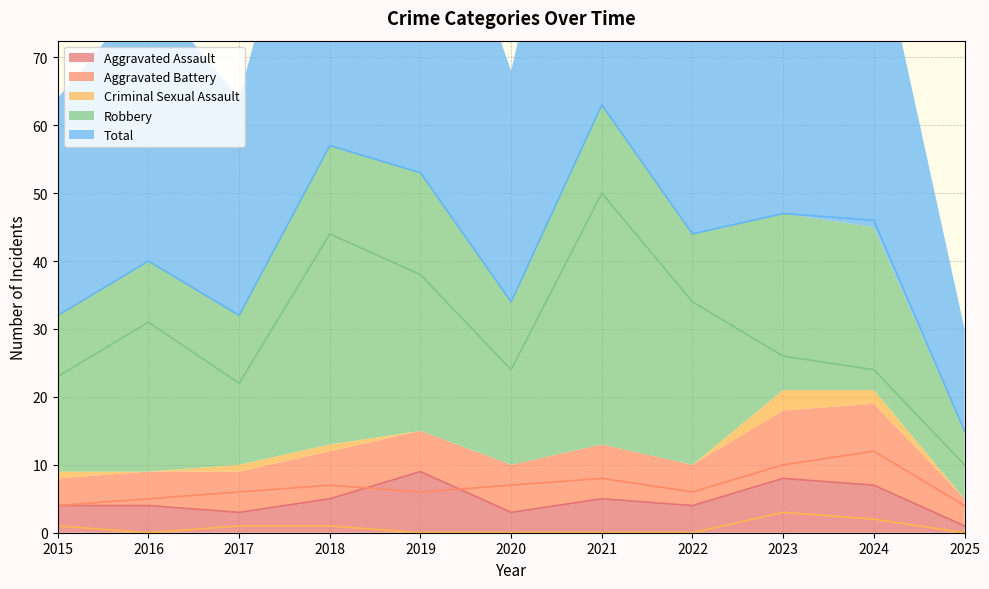

List the series in order of their peak value, lowest first.

Criminal Sexual Assault, Aggravated Assault, Aggravated Battery, Robbery, Total